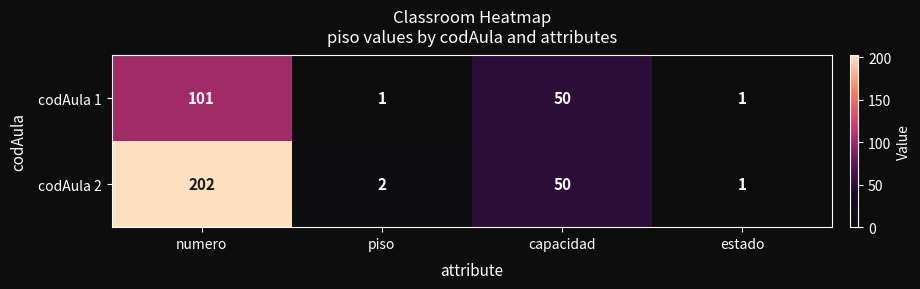

What is the maximum value shown in the chart?

202